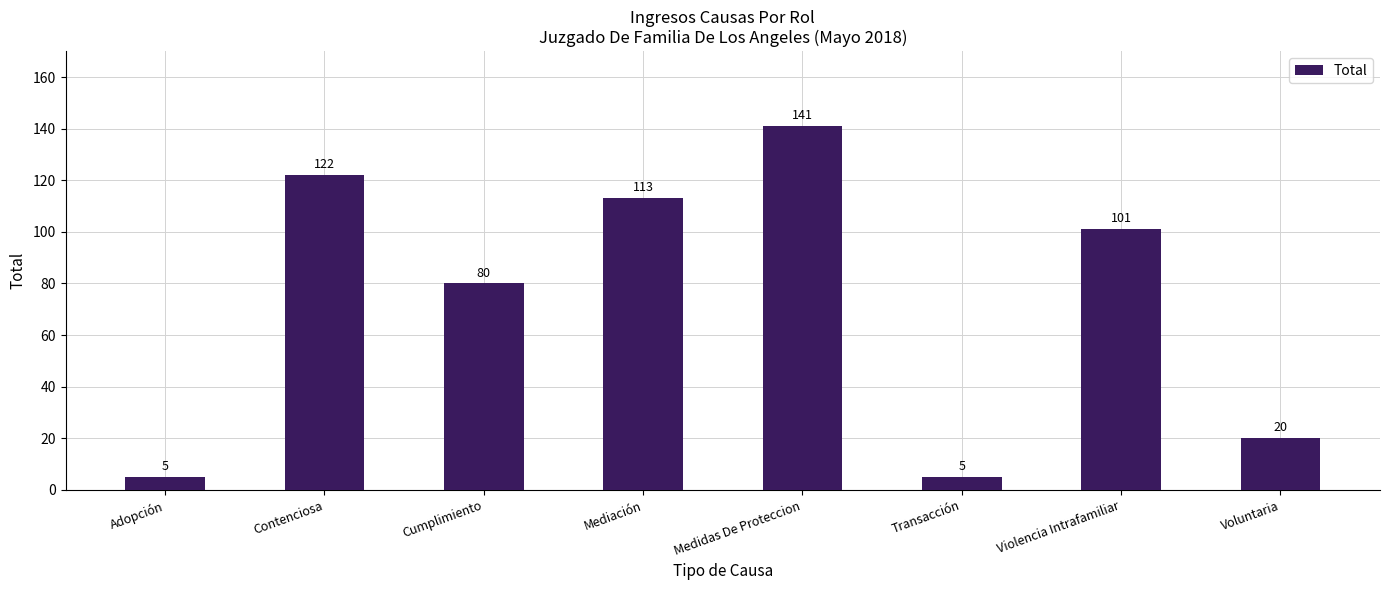

What is the label of the 3rd bar from the right?

Transacción